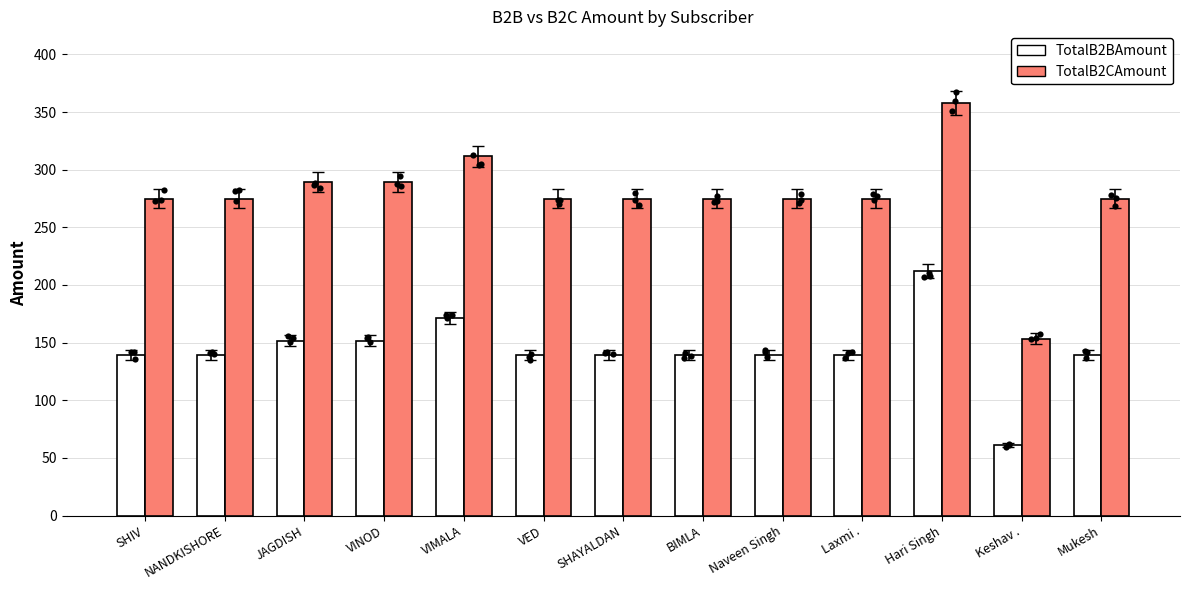

Which series reaches the minimum Y coordinate?

TotalB2BAmount